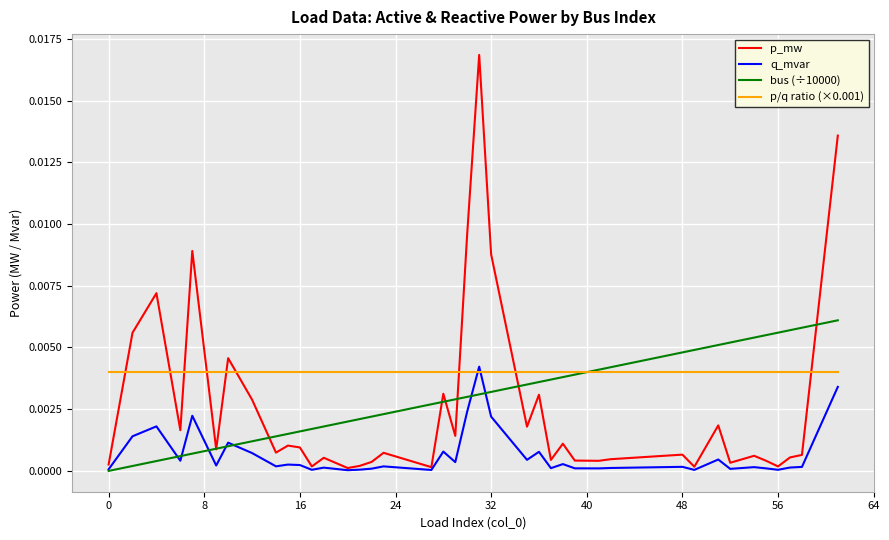

Which series ends up on top after the final intersection of p/q ratio (×0.001) and p_mw?

p_mw